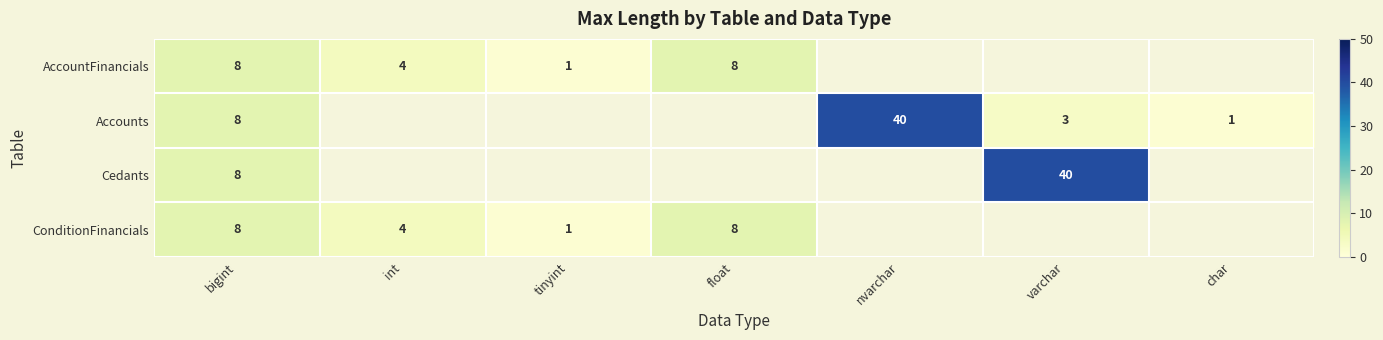

True or false: Accounts has a value of 15 at nvarchar.

False